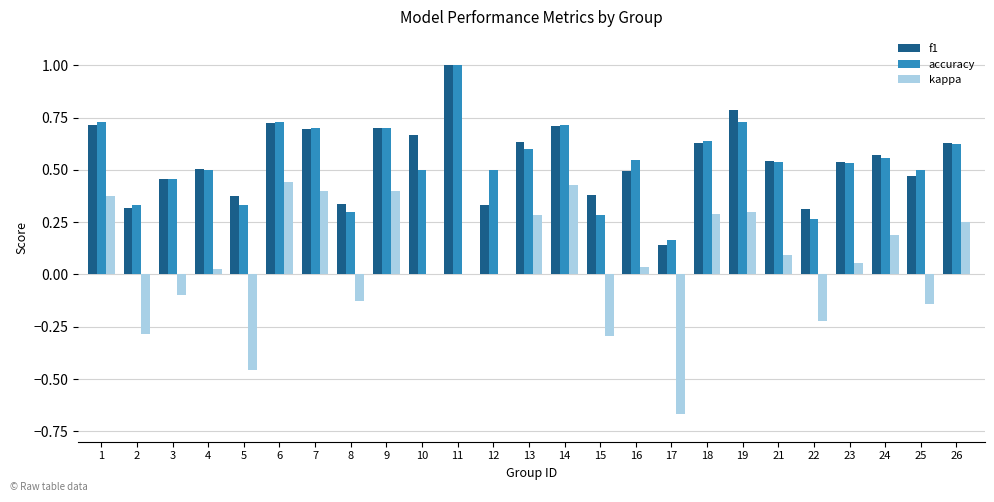

Is the value of kappa at 9 greater than the value of accuracy at 15?

Yes